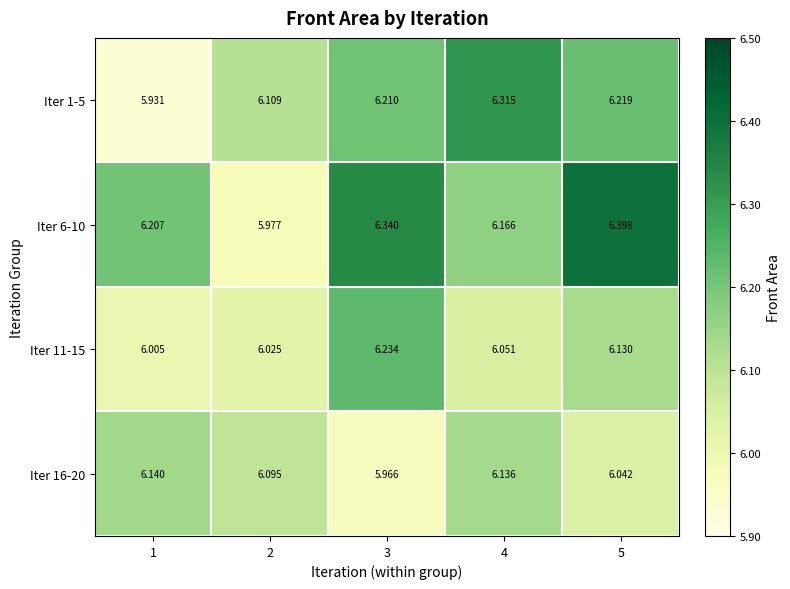

Is the value of Iter 16-20 at 5 greater than the value of Iter 6-10 at 1?

No